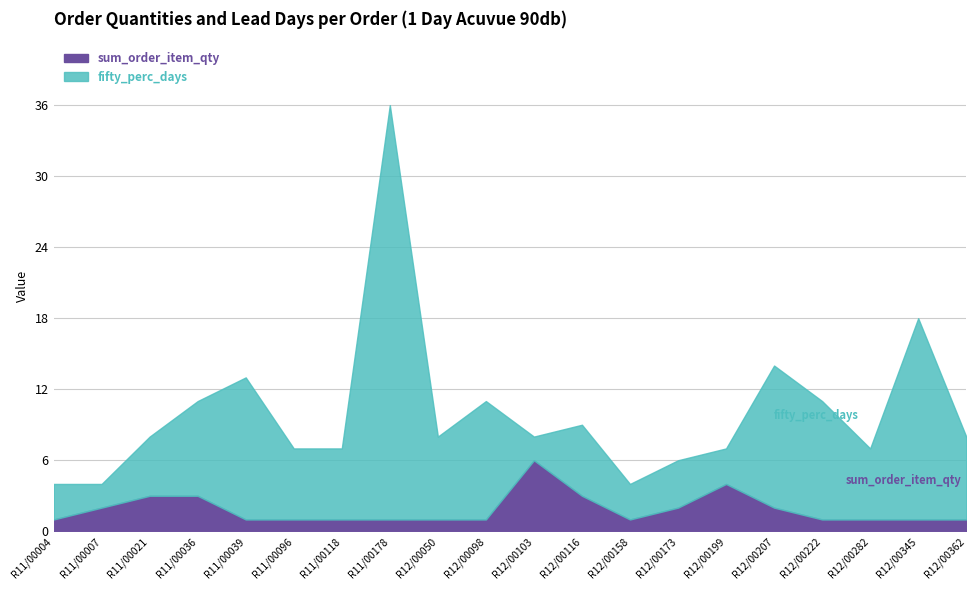

What is the sum of all fifty_perc_days values?

201